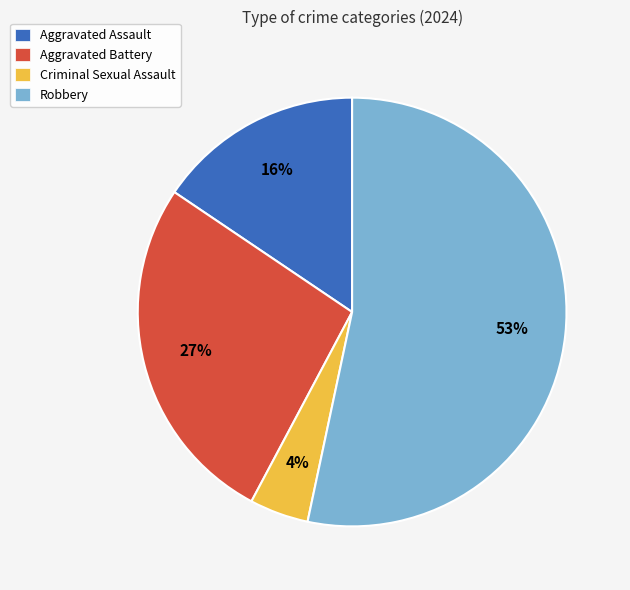

How many segments does this pie chart have?

4